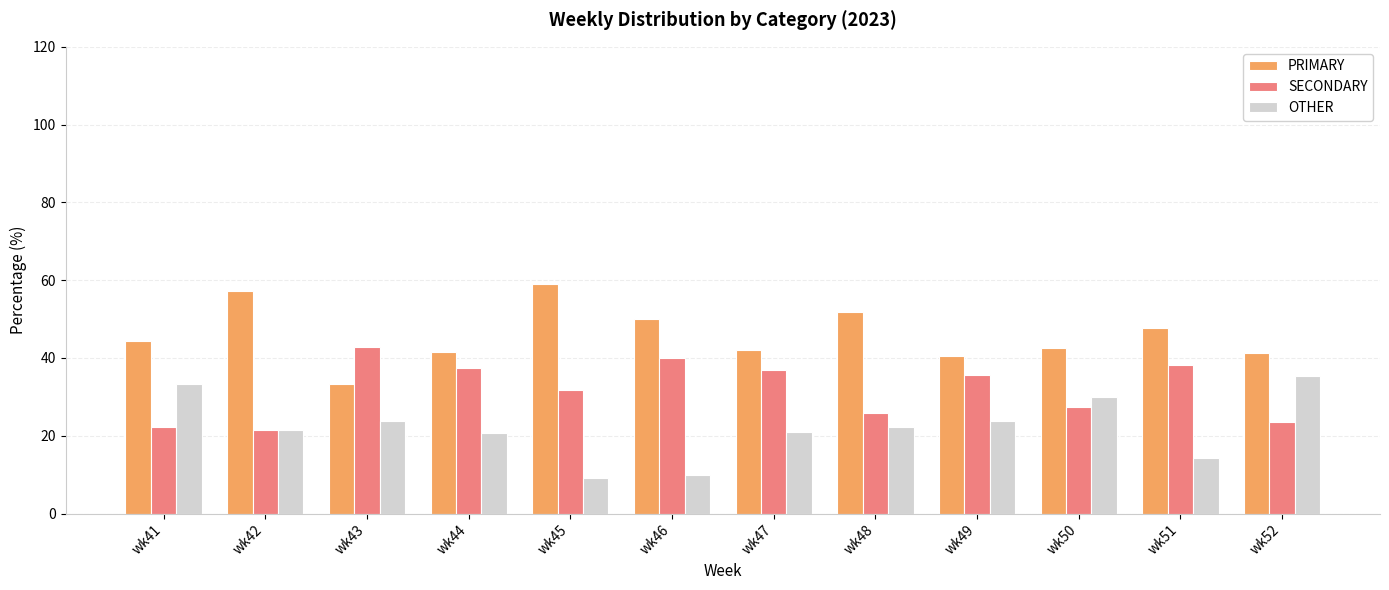

Where is SECONDARY nearest to the value 32?

wk45